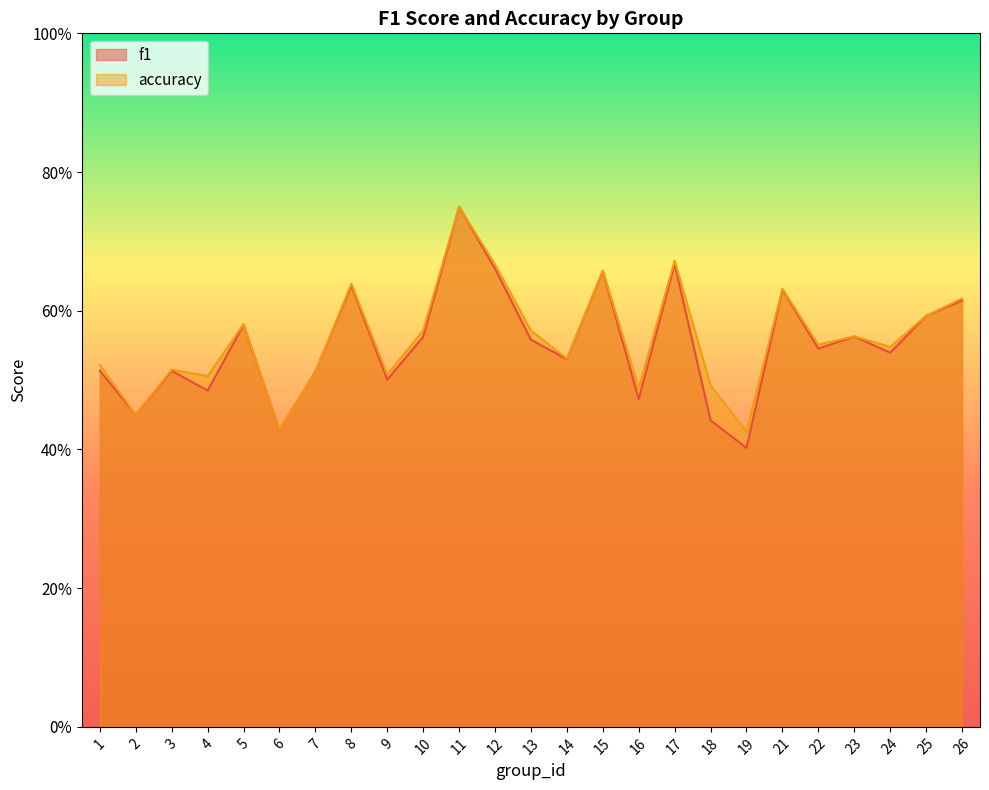

Which category has the lowest value in the f1 series?

19